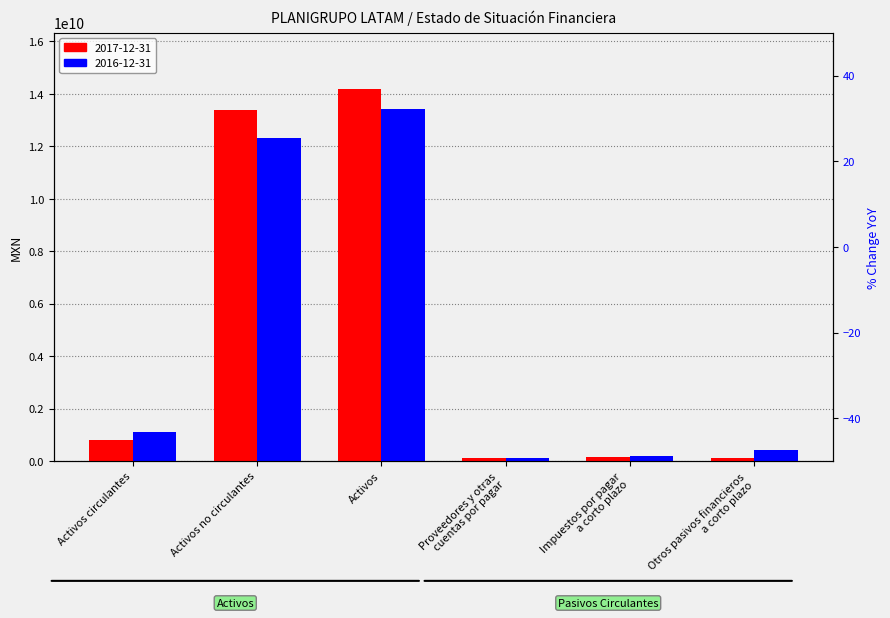

Rank the series at Activos no circulantes from highest to lowest value.

2017-12-31, 2016-12-31